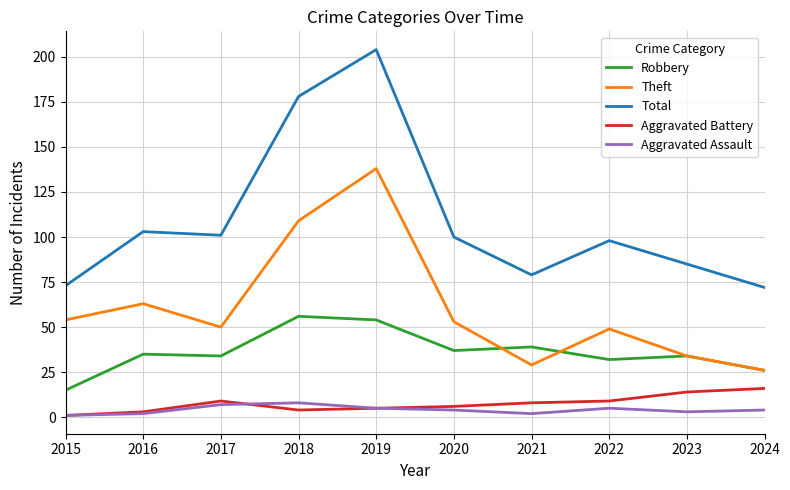

True or false: Total and Aggravated Battery cross at least once.

False